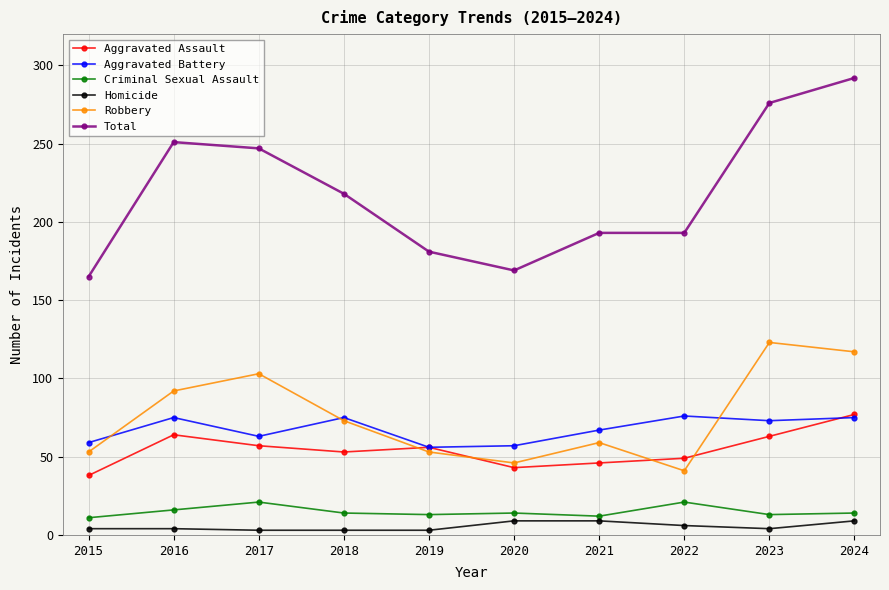

Between 2015 and 2023, which series saw the biggest shift?

Total